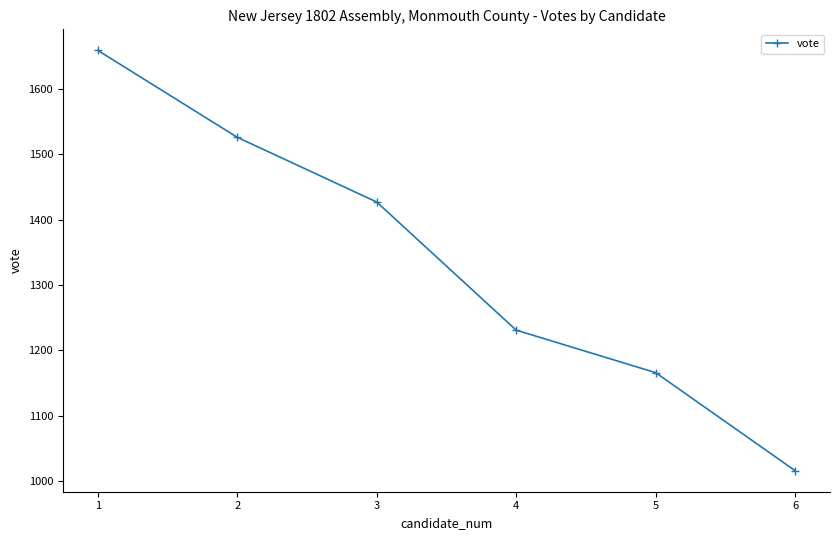

What is the ratio of the value at 2 to the value at 1?

0.9